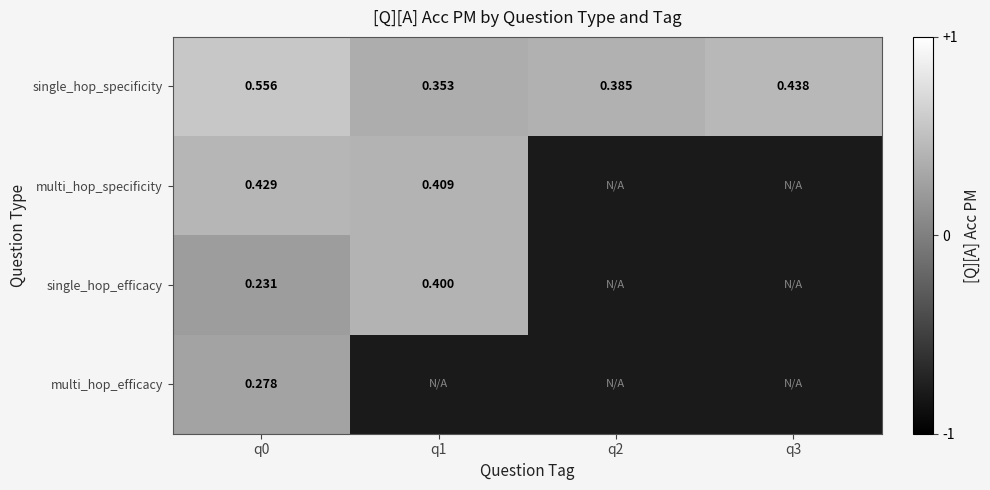

Between q1 and q2, which series saw the biggest shift?

single_hop_specificity